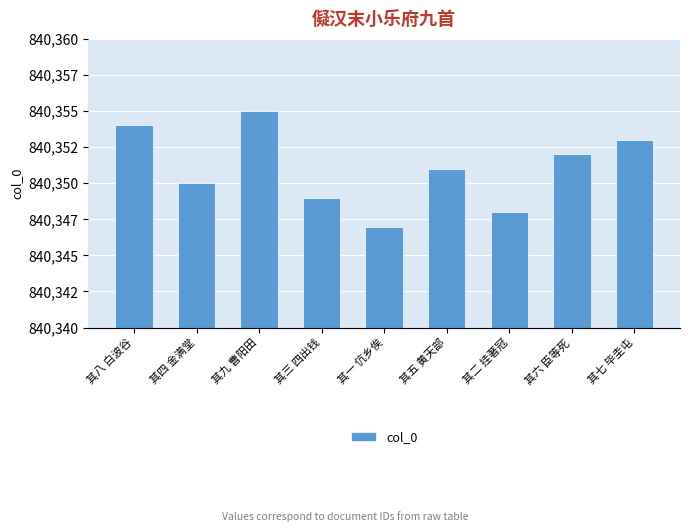

Reading left to right, what are all the values shown in this chart?

840354	840350	840355	840349	840347	840351	840348	840352	840353